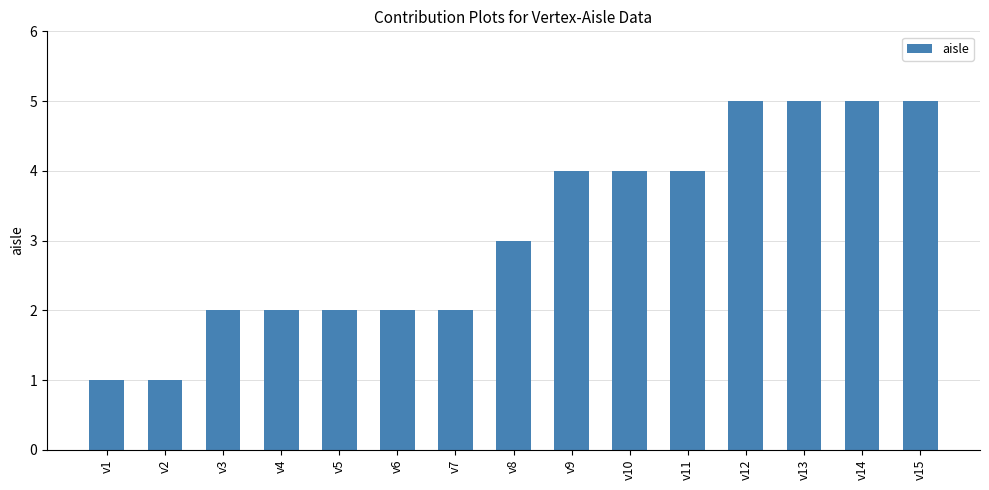

What is the ratio of the value at v14 to the value at v4?

2.5